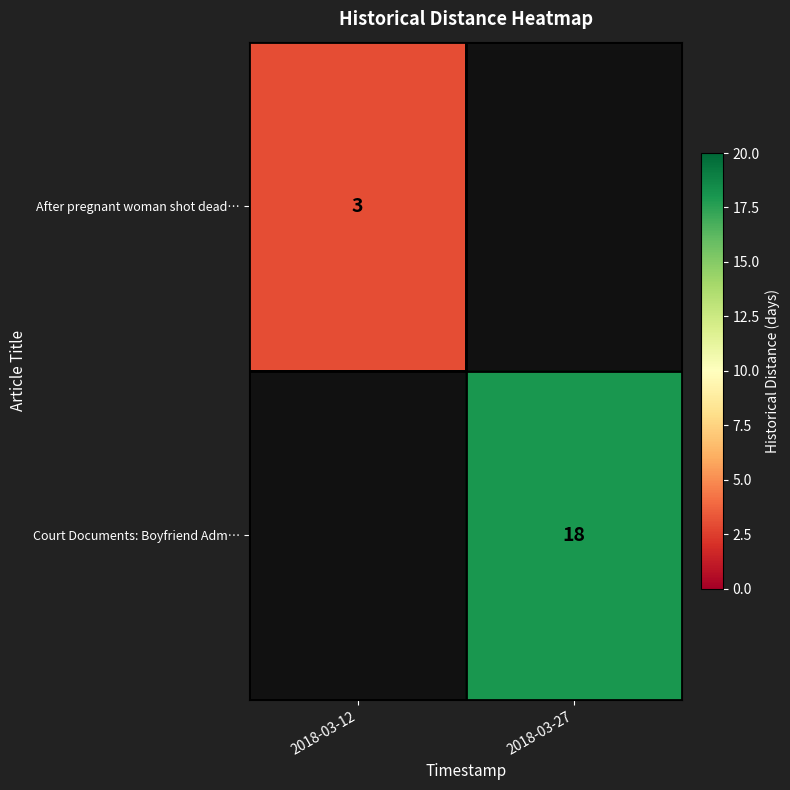

The After pregnant woman shot dead… series shows 3 at 2018-03-12. True or false?

True